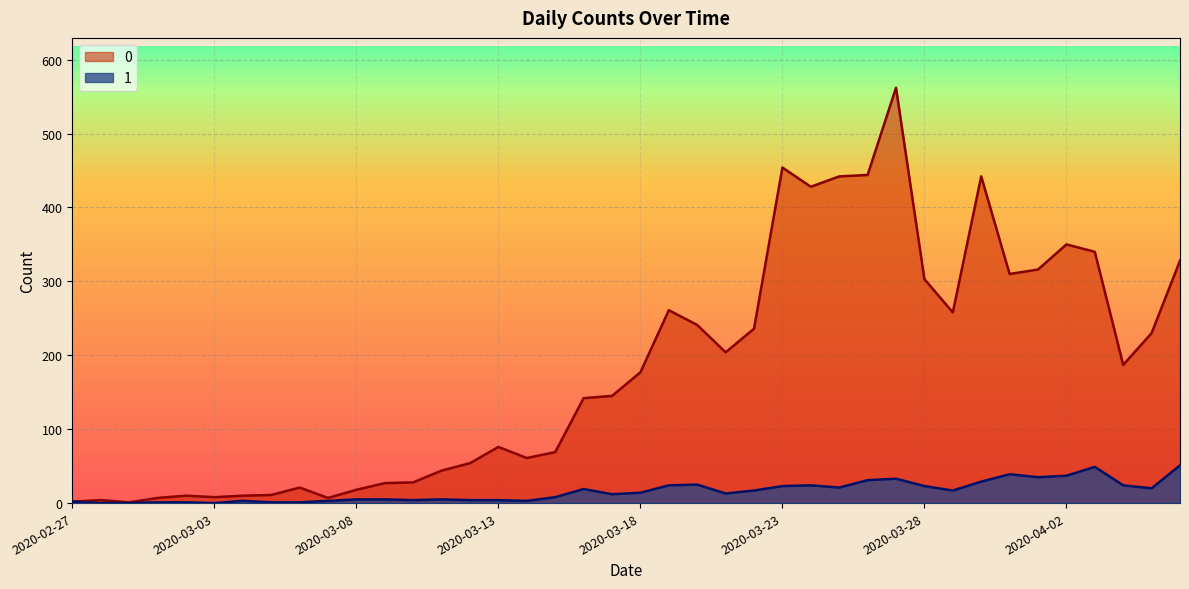

The value of 1 at 2020-03-07 is 1. True or false?

False